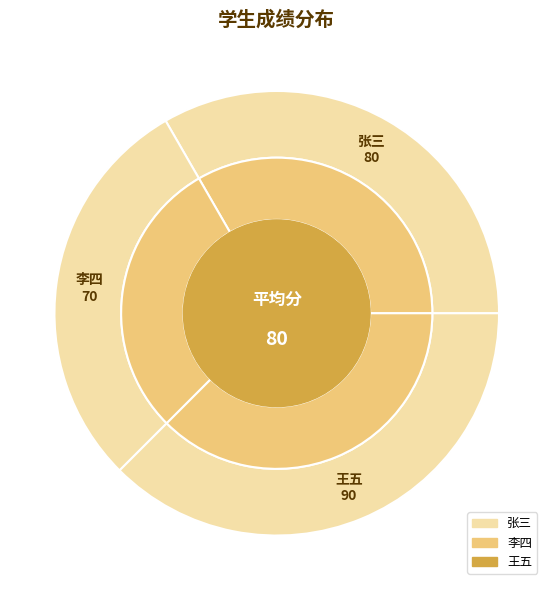

Does 李四 account for over 50% of the chart?

No